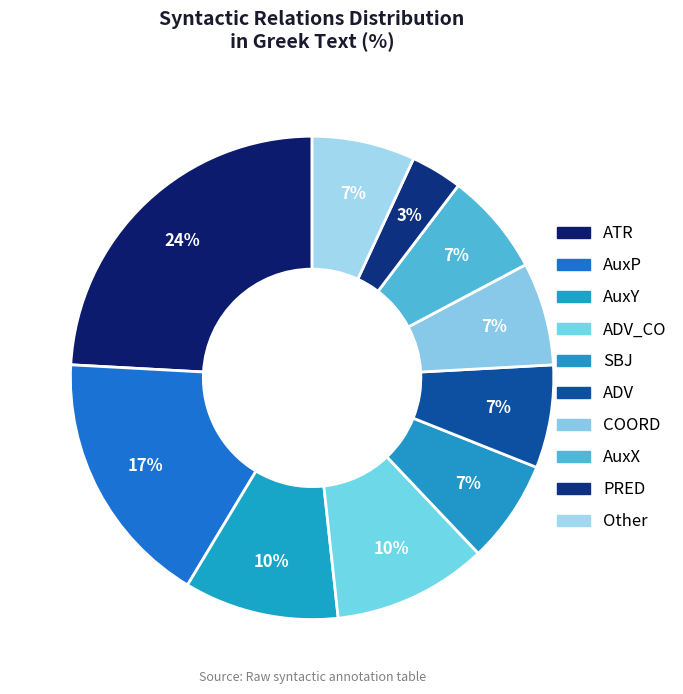

Is there any slice that represents more than half of the pie?

No